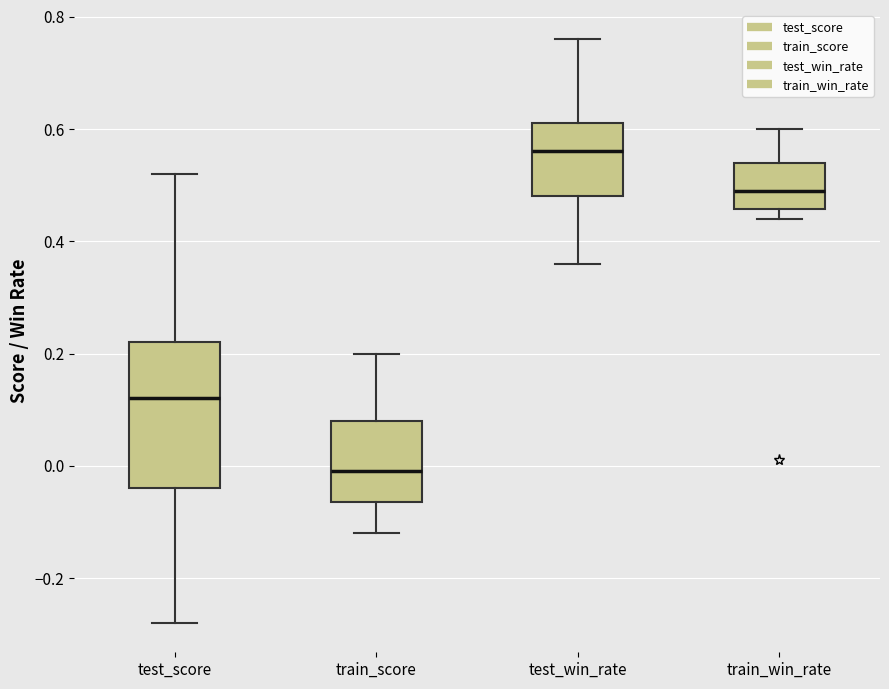

Reading left to right, read every box against the y-axis: the position of its median line, the range the box covers, and the ends of its whiskers. The values are not printed on the chart, so give them approximately, as read against the axis.

test_score: median 0.12, box -0.04 to 0.22, whiskers -0.28 to 0.52
train_score: median 0.00, box -0.06 to 0.08, whiskers -0.12 to 0.20
test_win_rate: median 0.56, box 0.48 to 0.62, whiskers 0.36 to 0.76
train_win_rate: median 0.50, box 0.46 to 0.54, whiskers 0.44 to 0.60